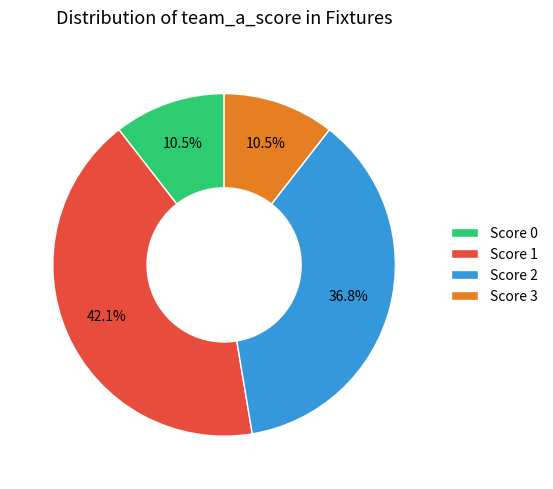

How much of the chart is everything except Score 1?

57.9%